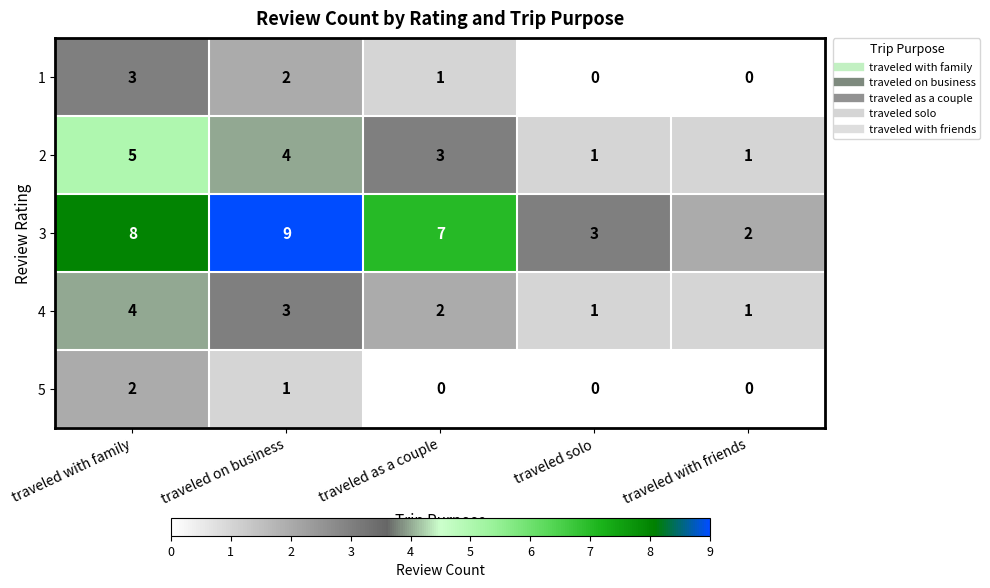

What is the difference between the maximum and minimum values in the 3 series?

7